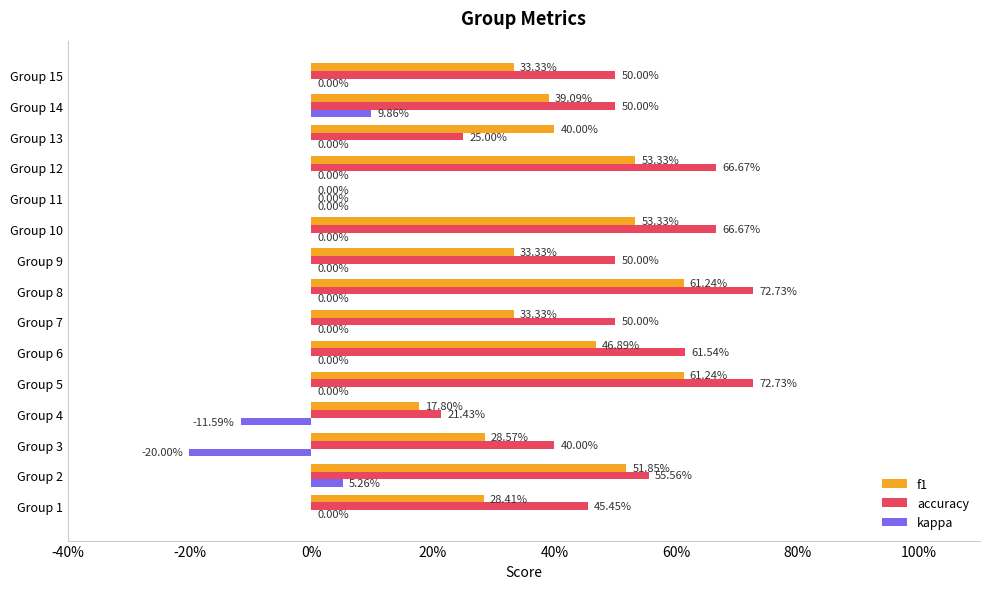

What are all the series names shown in the legend?

f1, accuracy, kappa